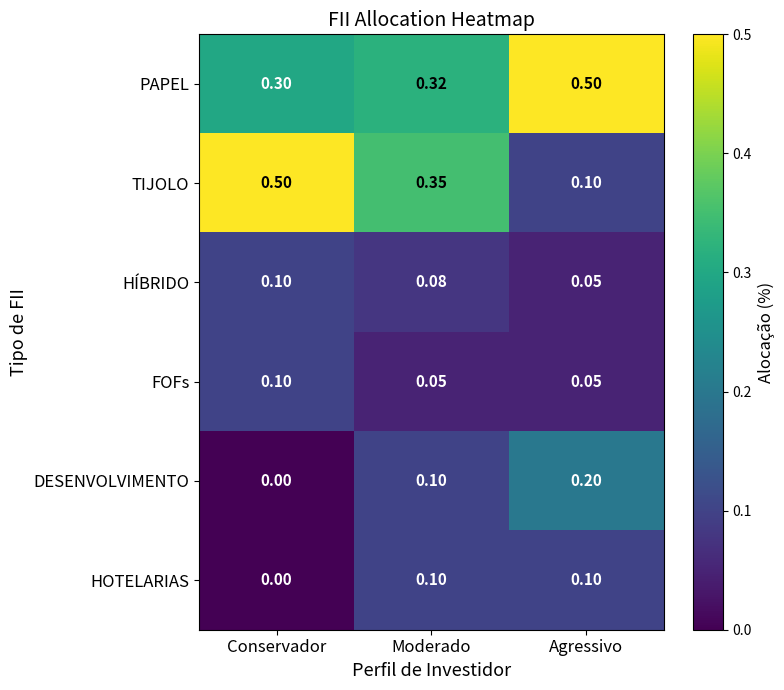

Where is HOTELARIAS nearest to the value 0?

Conservador